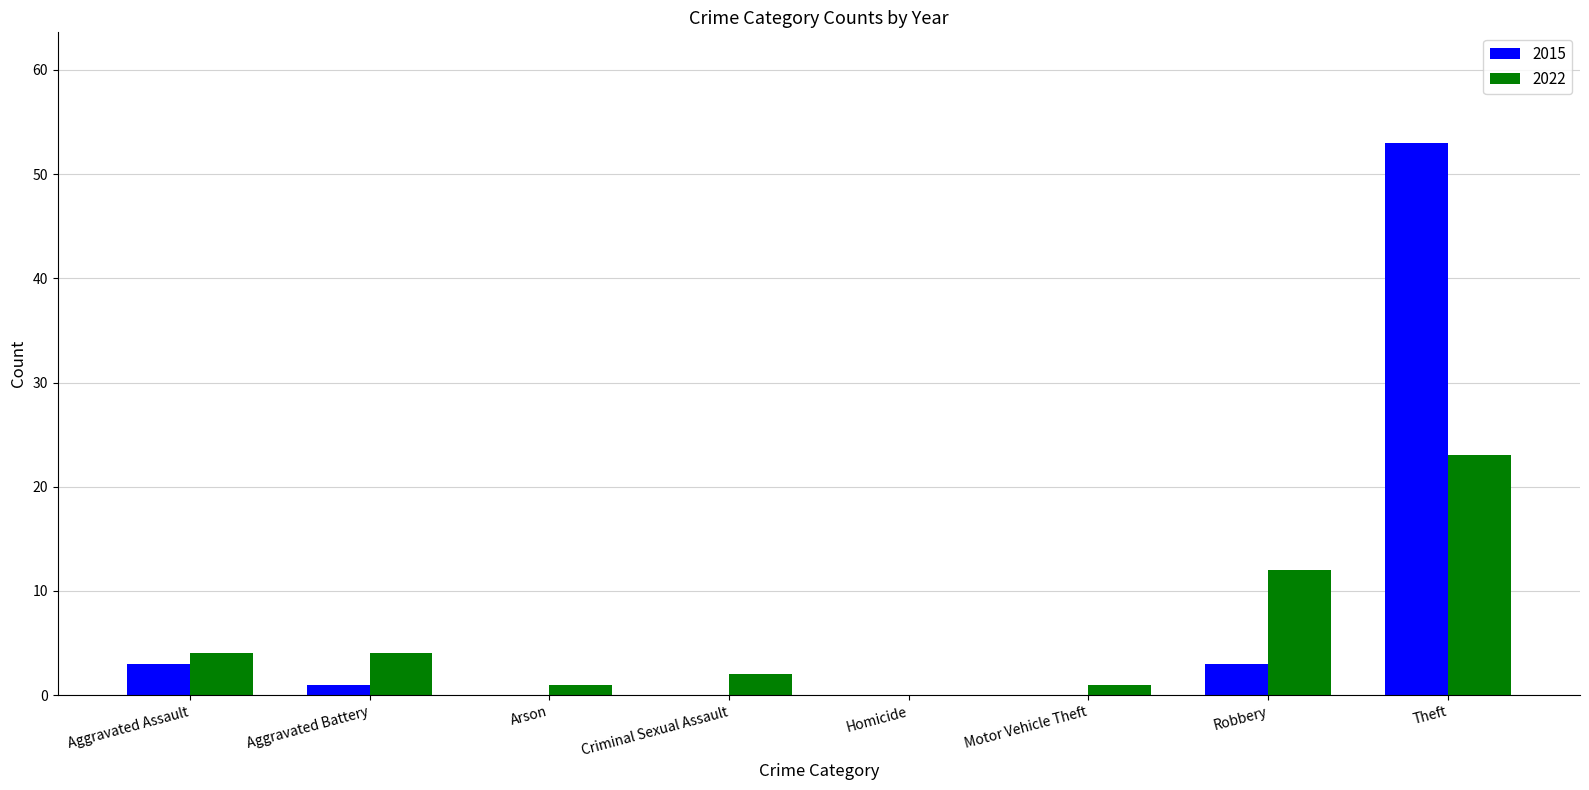

What value does the 2022 series have at Aggravated Assault, to the nearest 5?

5